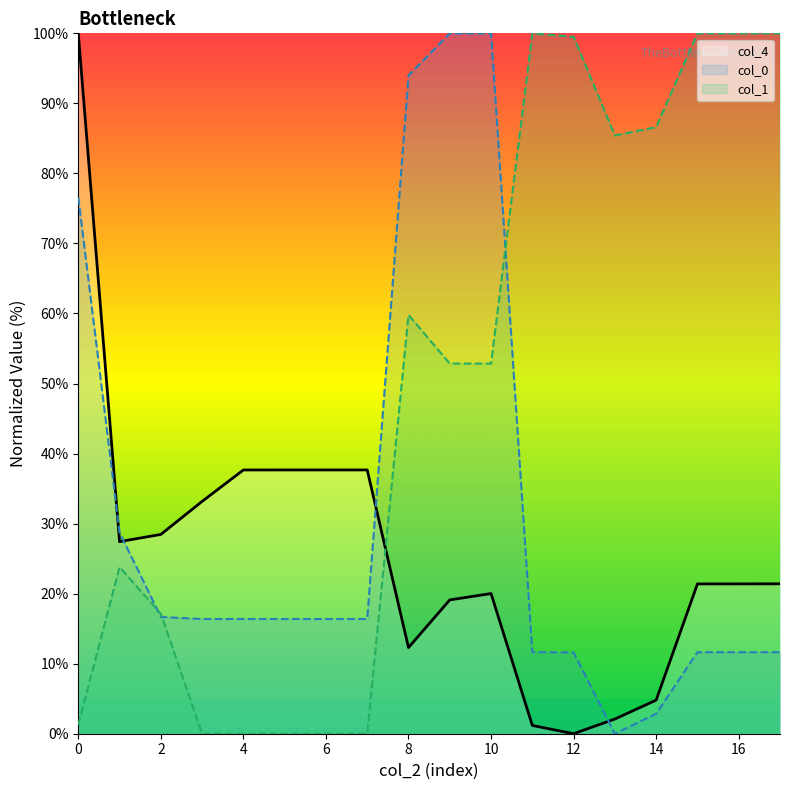

How many lines are shown in the chart?

3